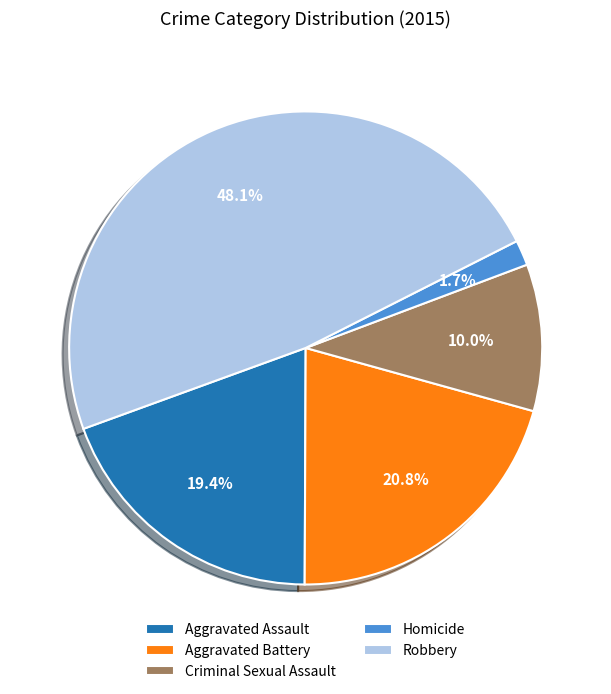

What portion of the pie excludes Aggravated Battery?

79.2%